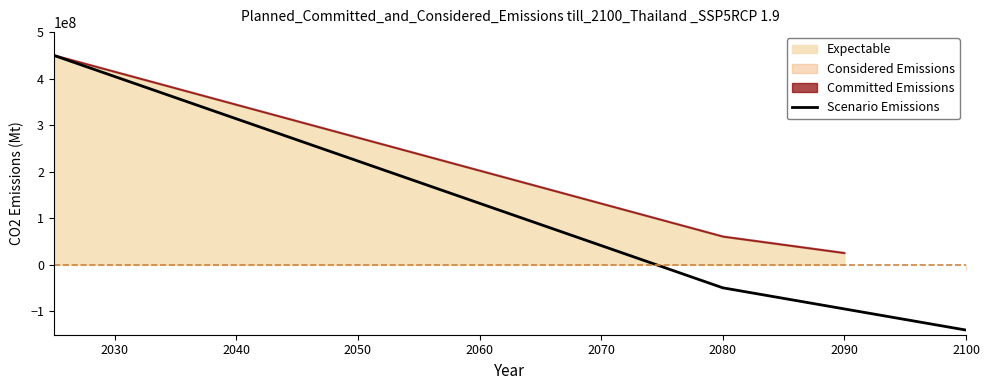

How many values are above zero?

10